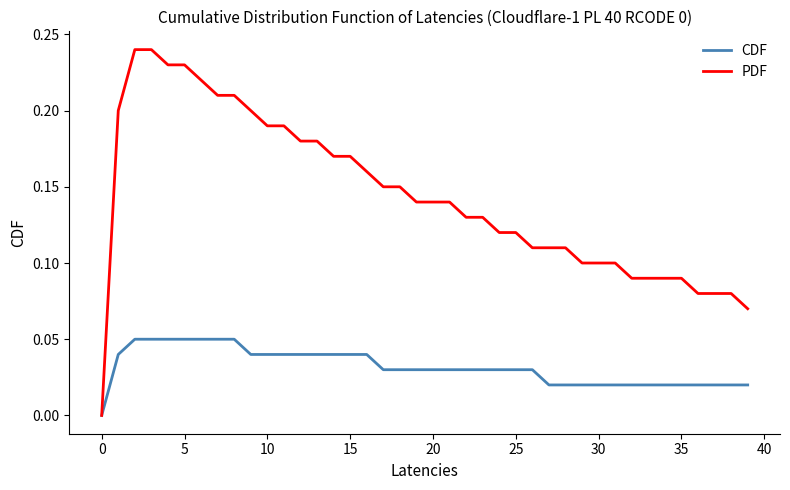

Which series has the largest range (max minus min)?

PDF